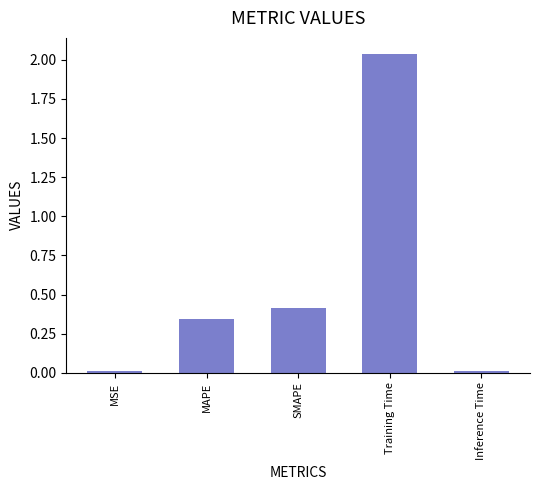

Which has a higher value, Training Time or MAPE?

Training Time